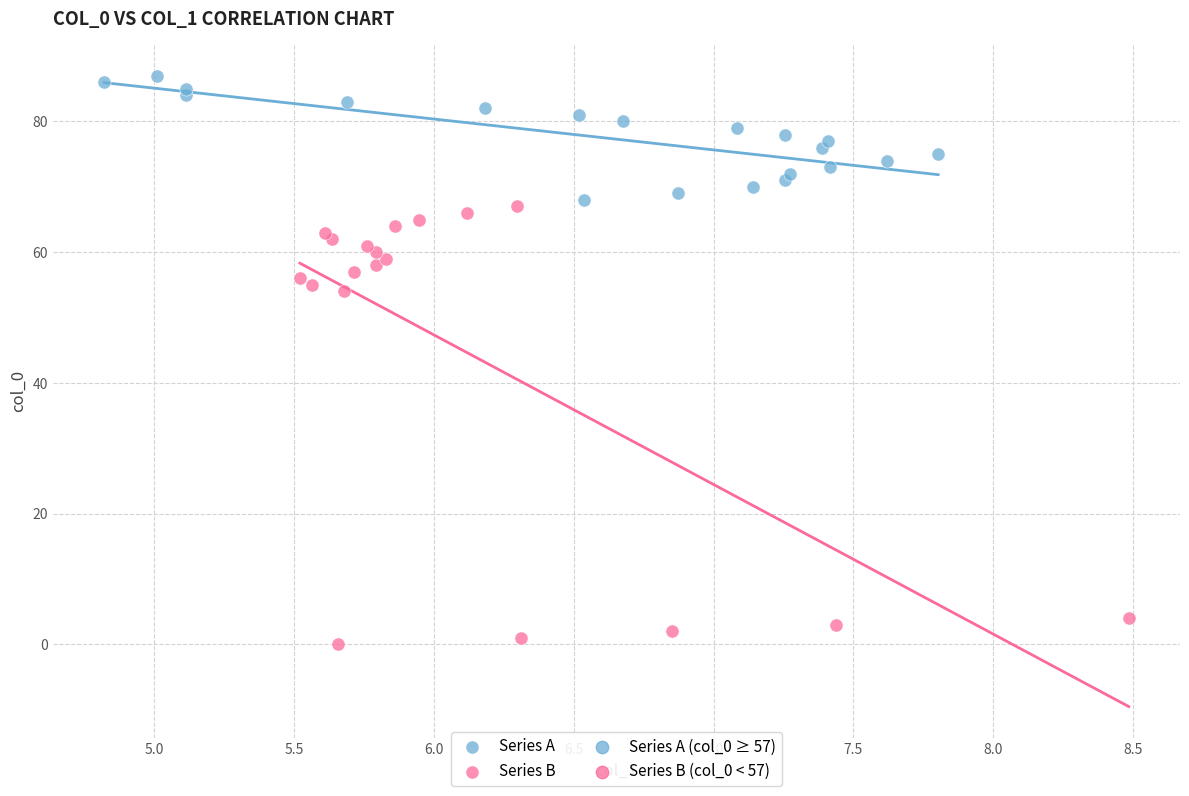

Which series reaches the maximum Y coordinate?

Series A